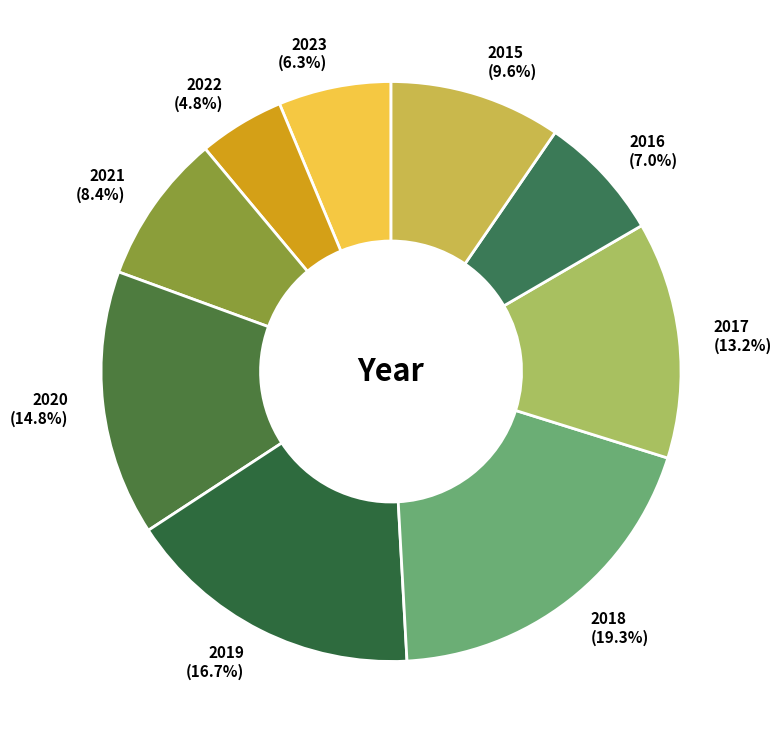

To the nearest percent, what portion does 2017 represent?

13%